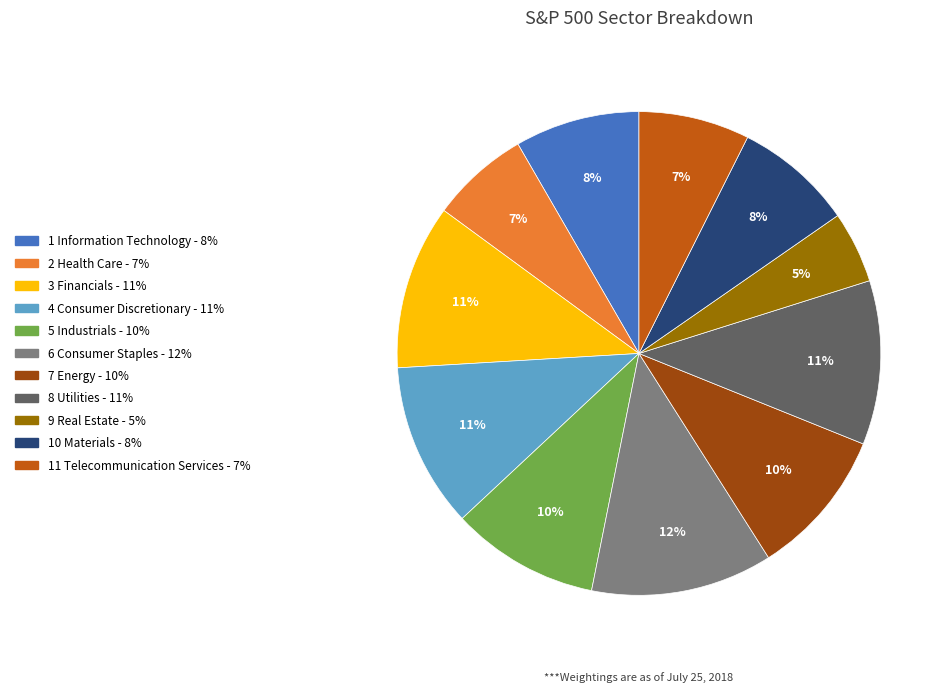

Does any single category account for the majority?

No